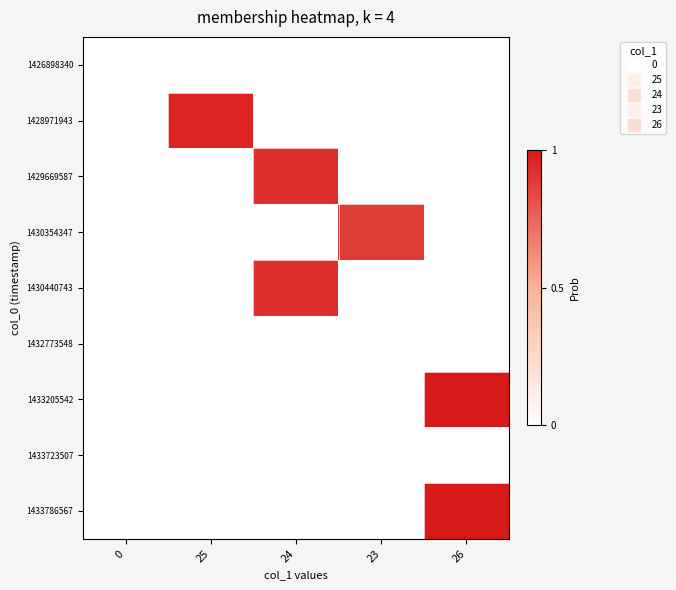

Reading right to left, transcribe all the data shown in this chart.

row_0: 26=0	23=0	24=0	25=0	0=0
row_1: 26=0	23=0	24=0	25=25	0=0
row_2: 26=0	23=0	24=24	25=0	0=0
row_3: 26=0	23=23	24=0	25=0	0=0
row_4: 26=0	23=0	24=24	25=0	0=0
row_5: 26=0	23=0	24=0	25=0	0=0
row_6: 26=26	23=0	24=0	25=0	0=0
row_7: 26=0	23=0	24=0	25=0	0=0
row_8: 26=26	23=0	24=0	25=0	0=0